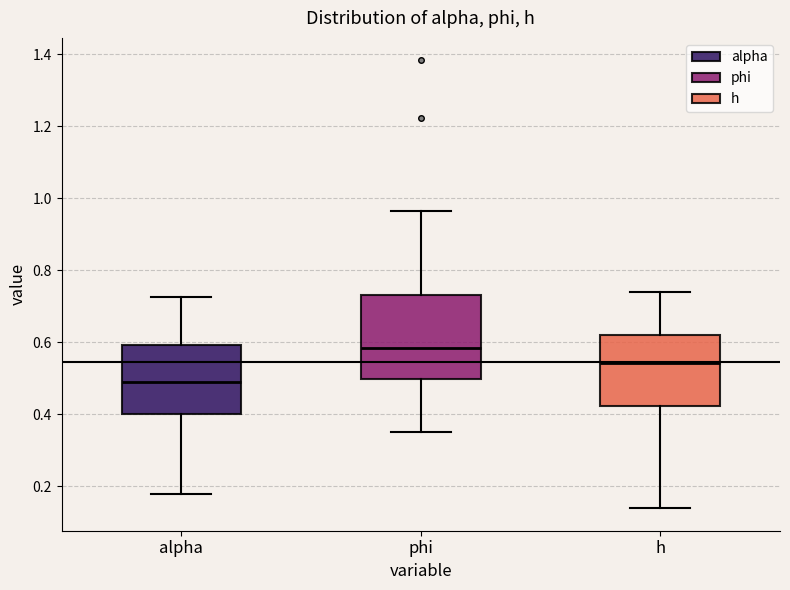

Reading left to right, read every box against the y-axis: the position of its median line, the range the box covers, and the ends of its whiskers. The values are not printed on the chart, so give them approximately, as read against the axis.

alpha: median 0.48, box 0.40 to 0.60, whiskers 0.18 to 0.72
phi: median 0.58, box 0.50 to 0.74, whiskers 0.36 to 0.96
h: median 0.54, box 0.42 to 0.62, whiskers 0.14 to 0.74